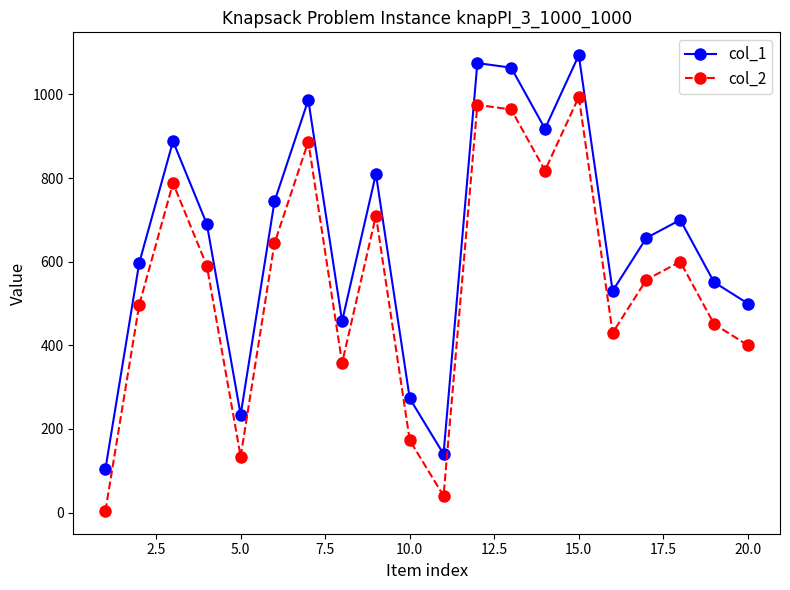

Rank the series by their maximum value, from lowest to highest.

col_2, col_1